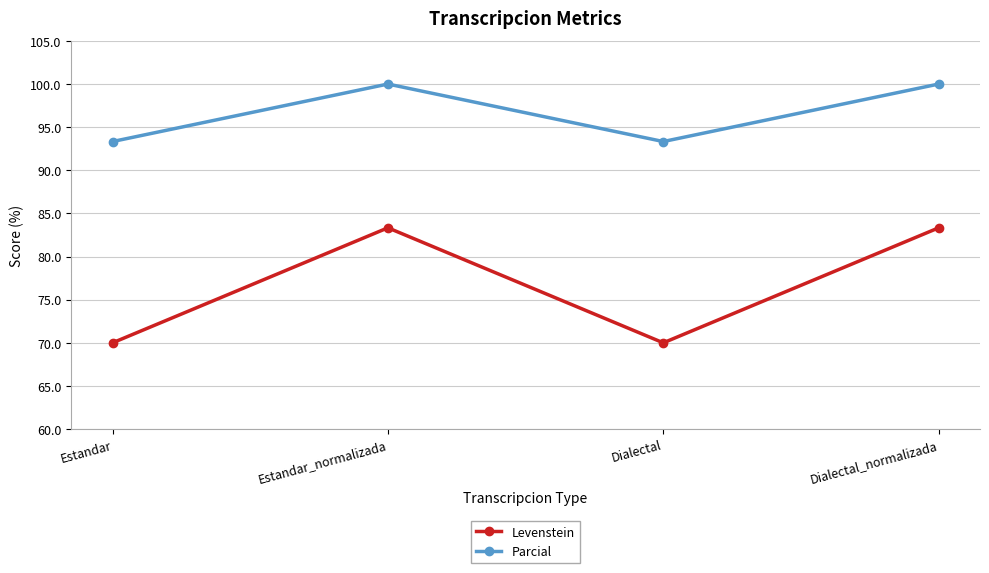

Which series has the largest total across all categories?

Parcial